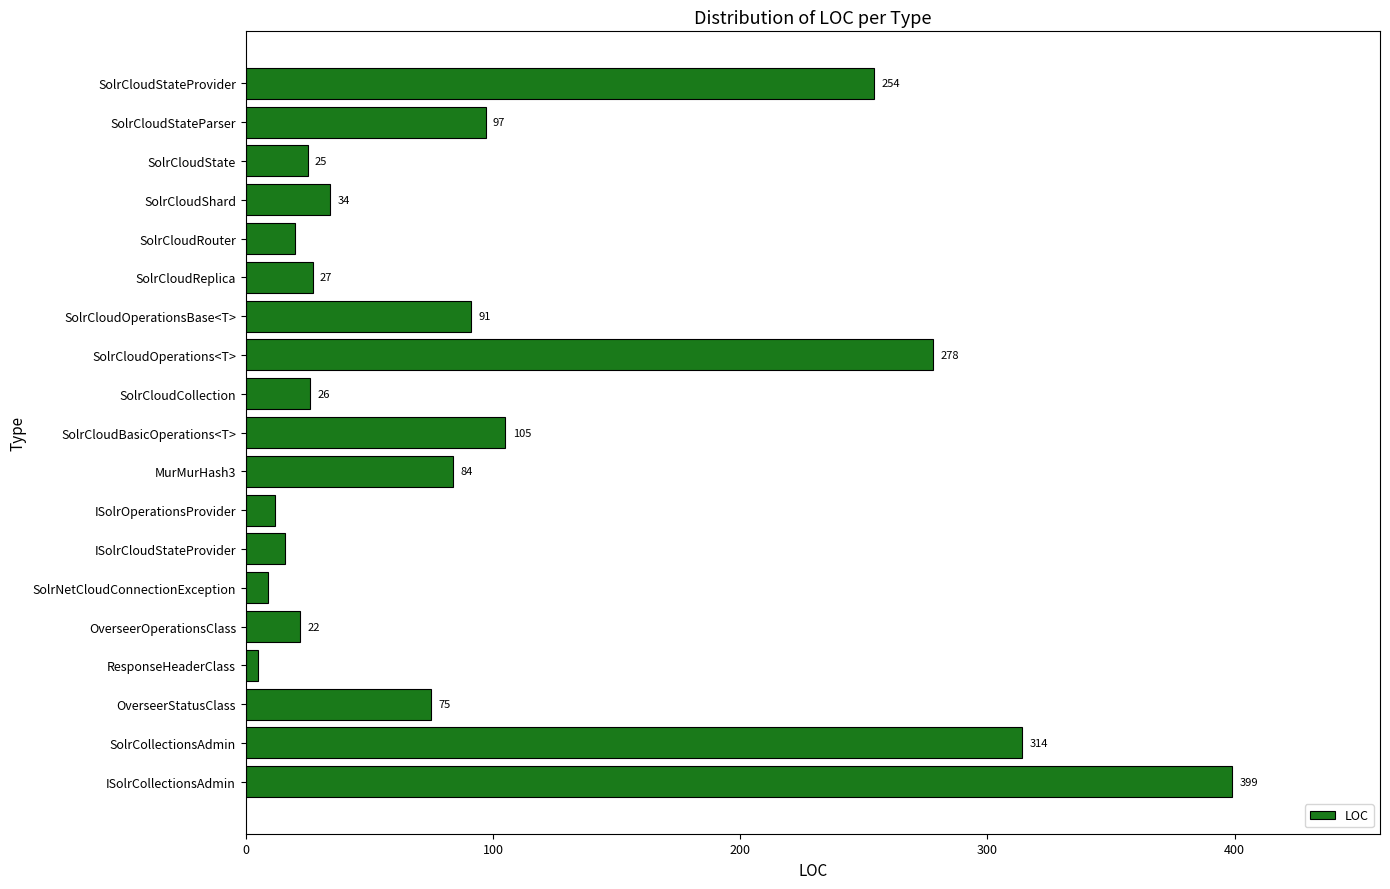

How many bars are there in total?

19